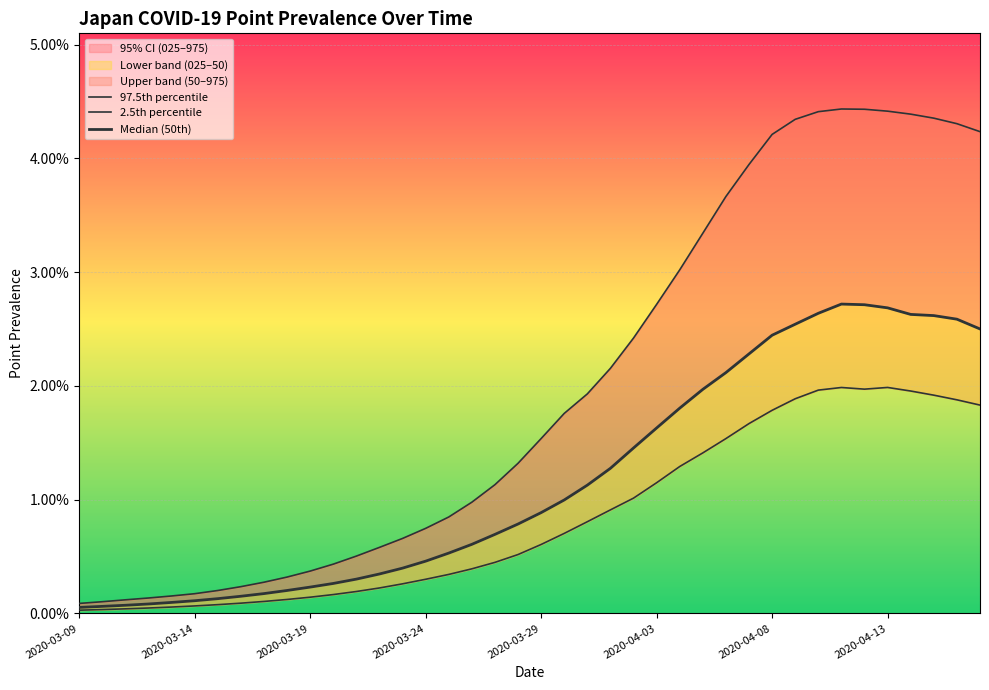

True or false: 2.5th percentile and Median (50th) intersect in this chart.

False